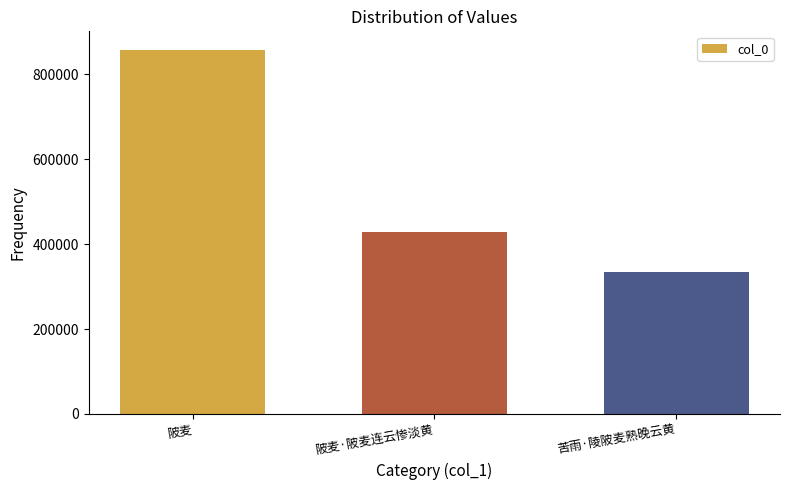

Read the value at 苦雨·陵陂麦熟晚云黄.

333916